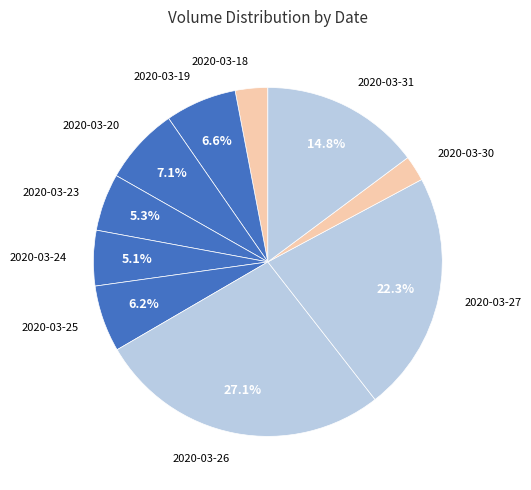

Which category has the smallest portion of the pie?

2020-03-30